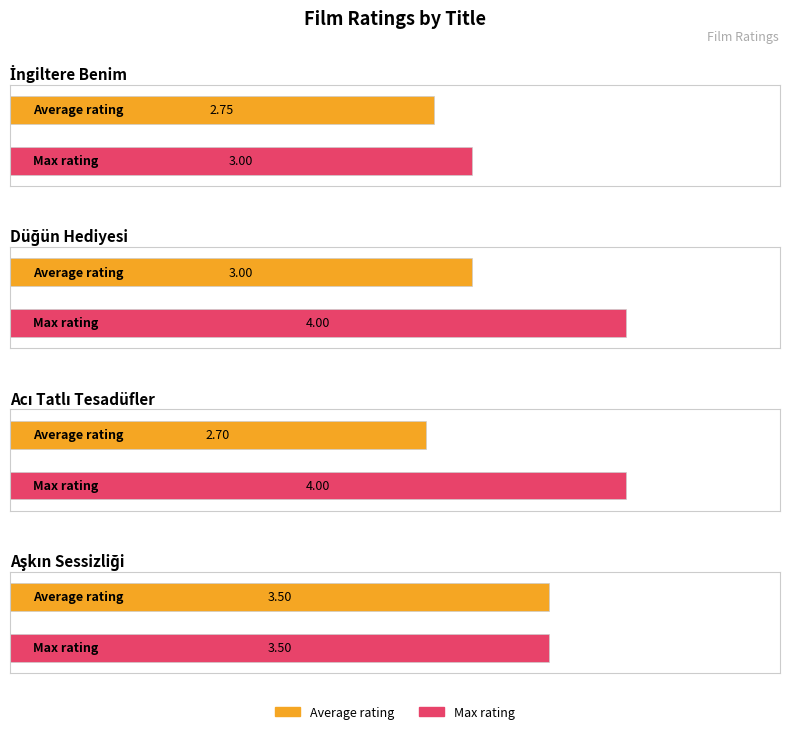

Rank the series by their maximum value, from highest to lowest.

Max rating, Average rating